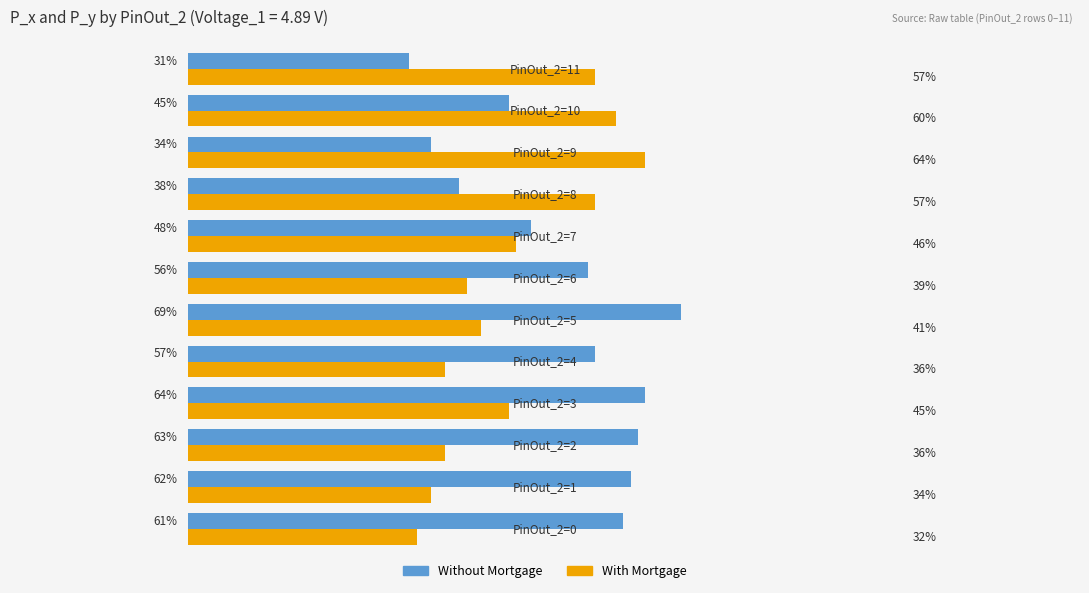

Which series has the widest spread of values?

Without Mortgage